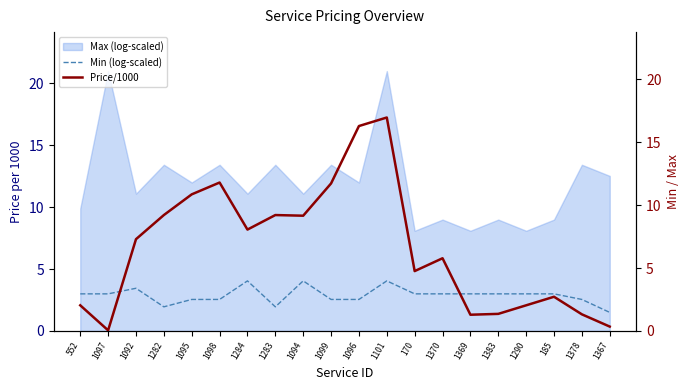

True or false: Min (log-scaled) has a value of 1.5 at 1367.

True